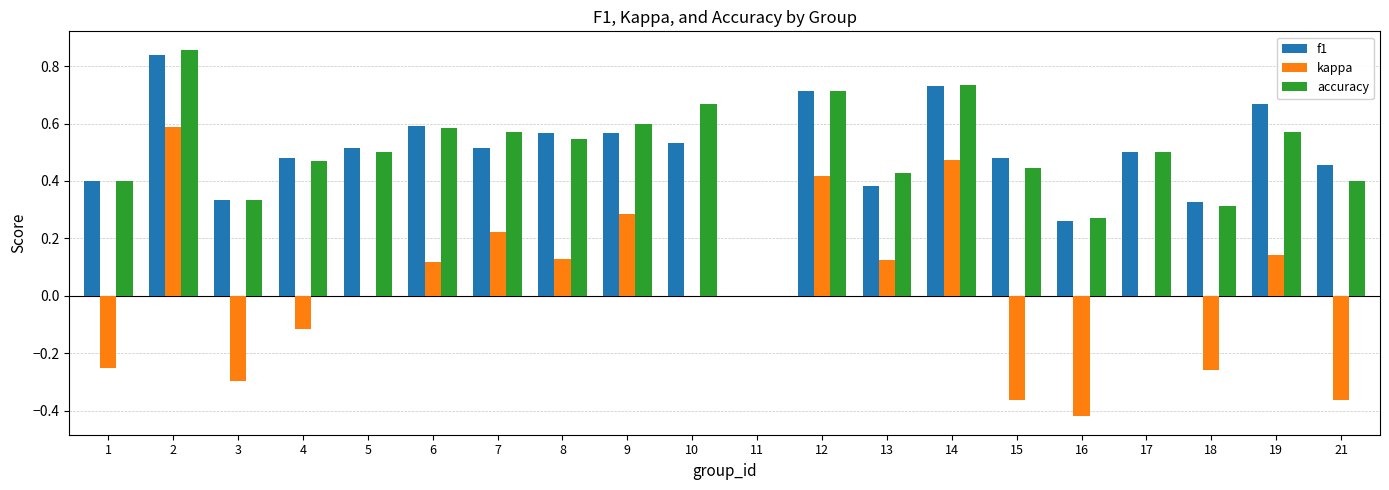

Which series changed the most between 15 and 19?

kappa